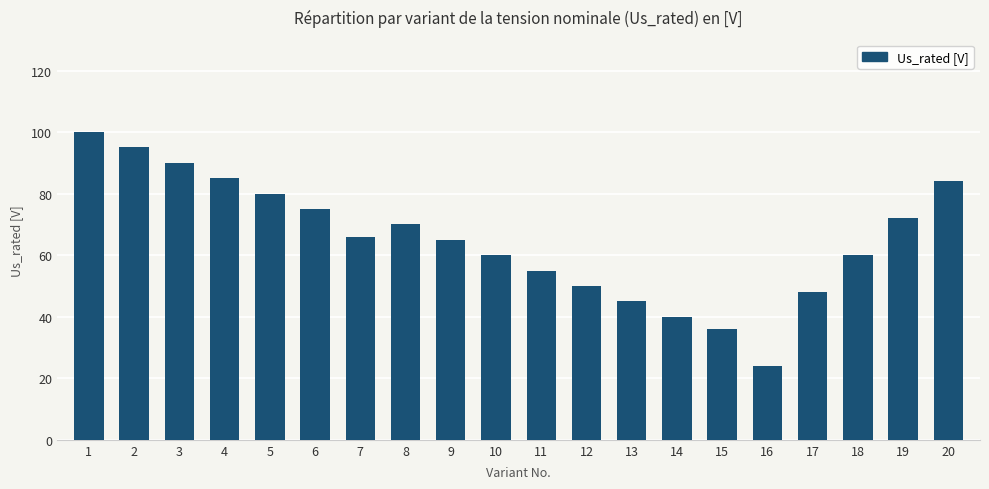

The chart shows a value of 125 at 8. True or false?

False